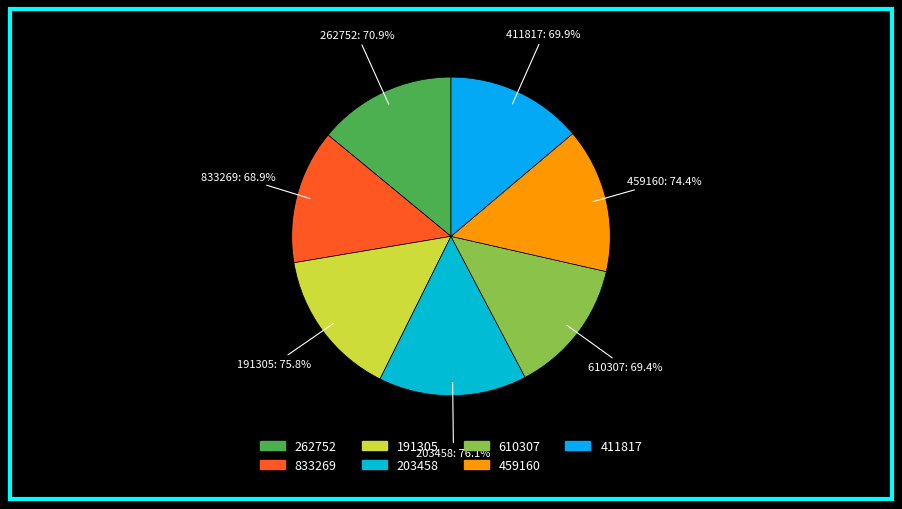

What percentage is the 191305 slice, to the nearest percent?

15%